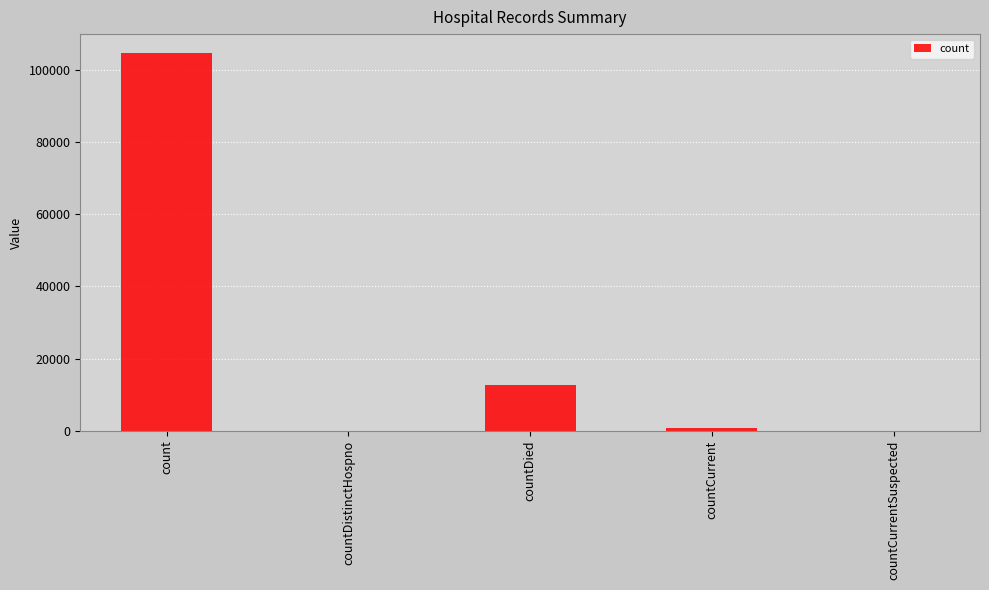

The chart shows a value of 12592 at countDied. True or false?

True